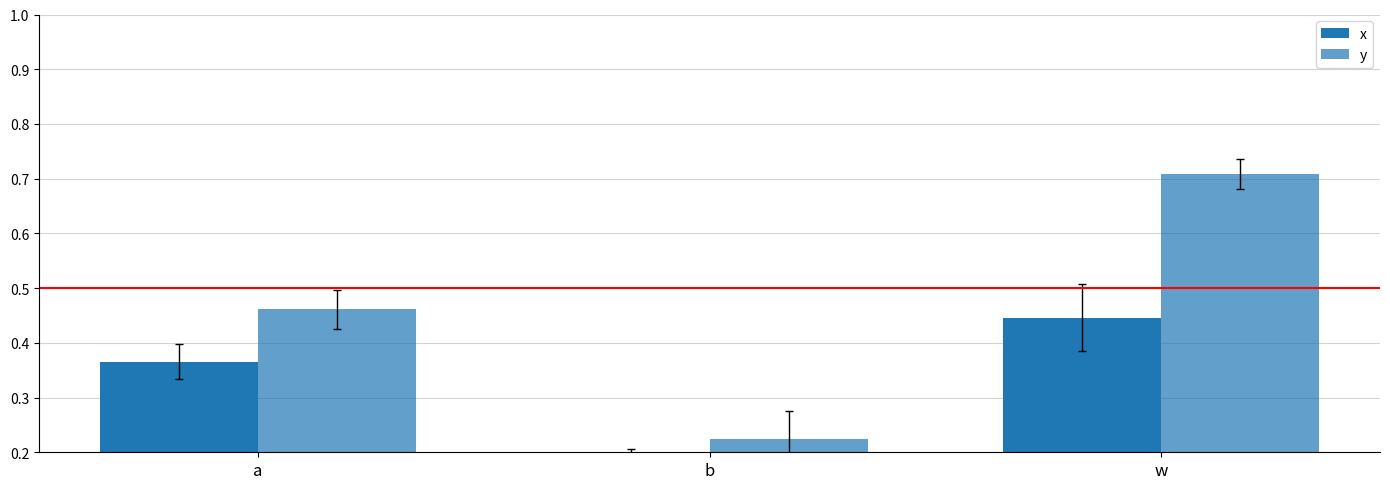

Between a and b, which series saw the biggest shift?

y